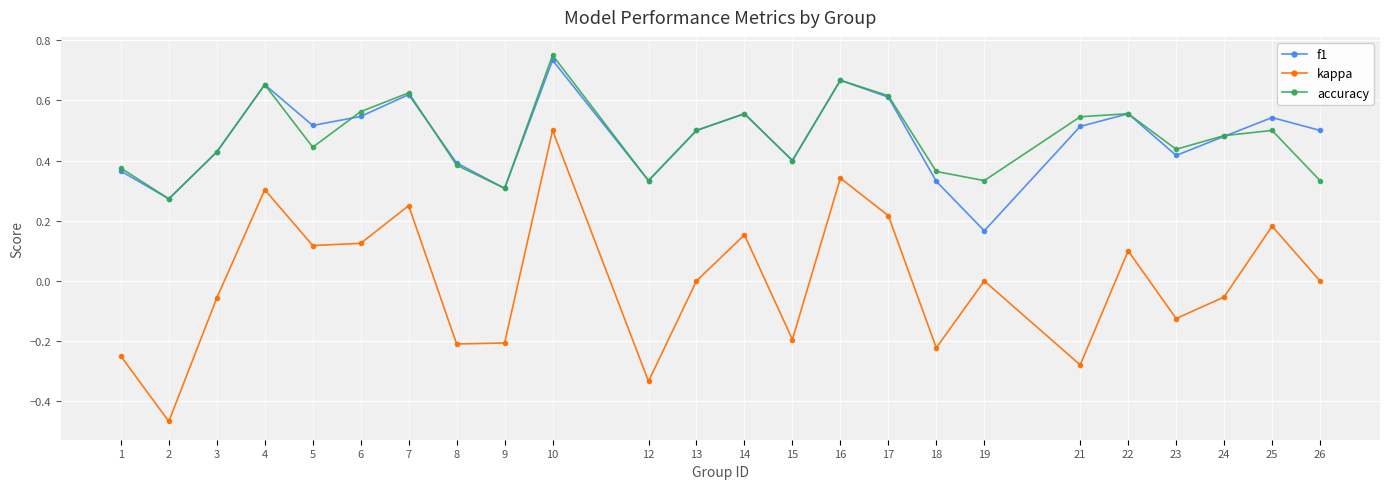

True or false: accuracy and kappa cross at least once.

False